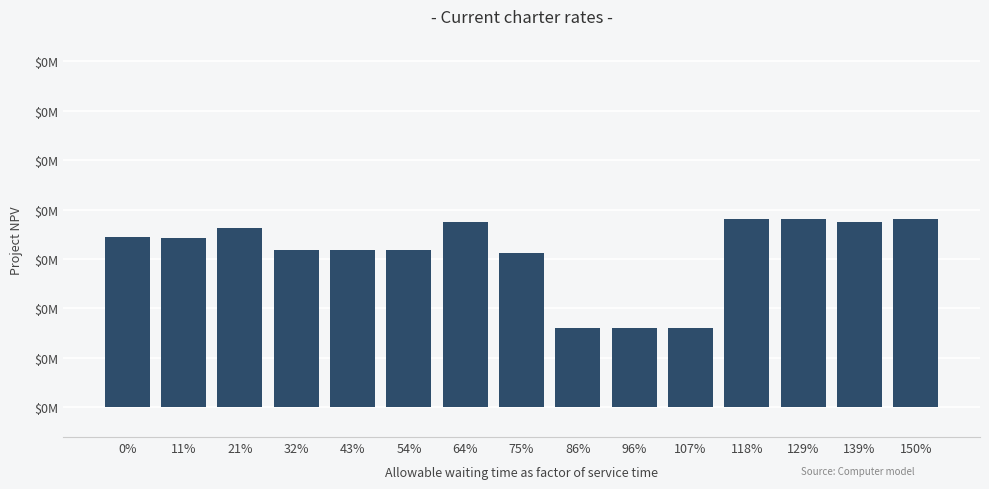

Does the chart contain any negative values?

No